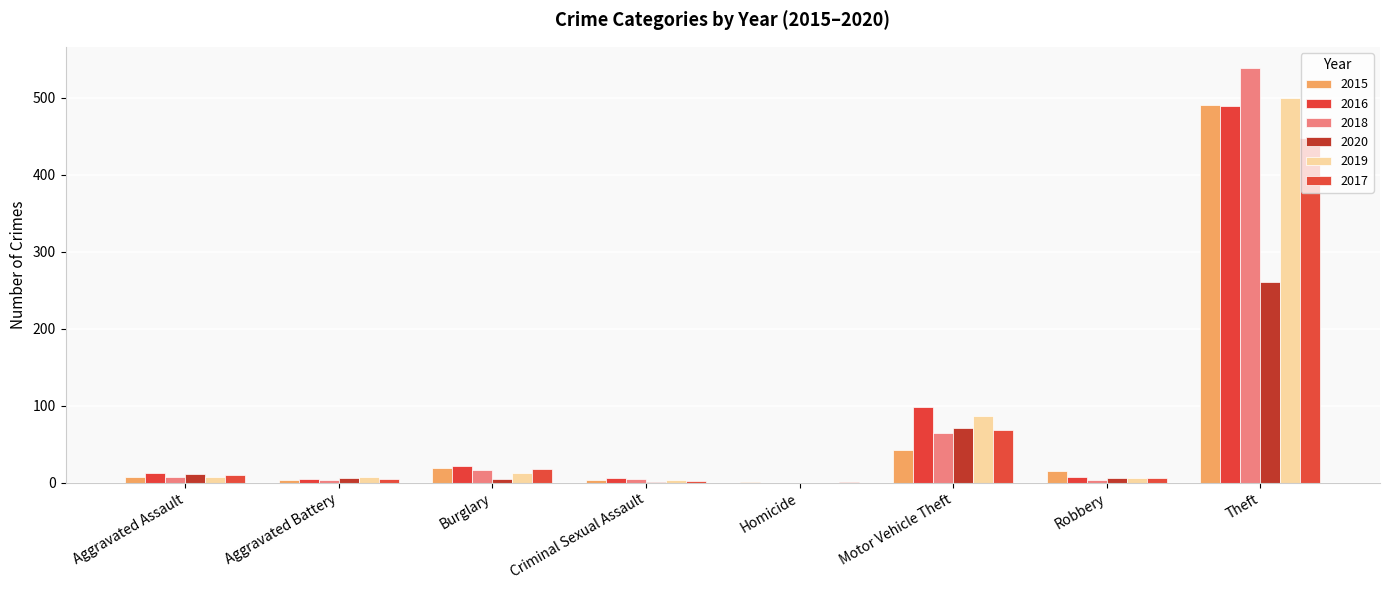

What is the sum of all 2018 values?

639